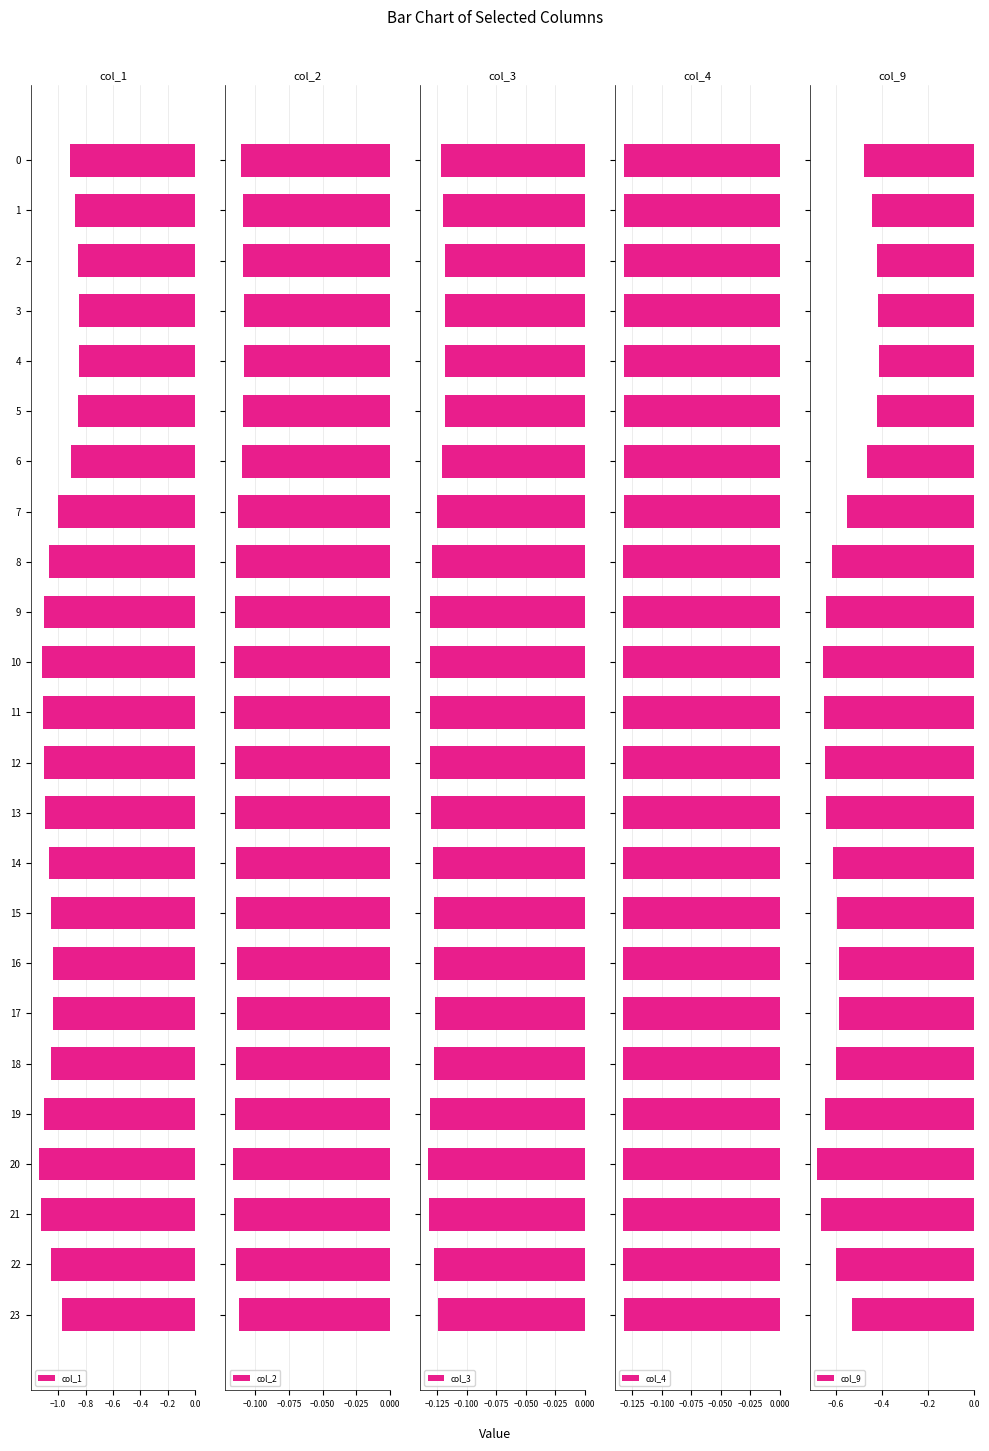

Count the number of data series in this chart.

5